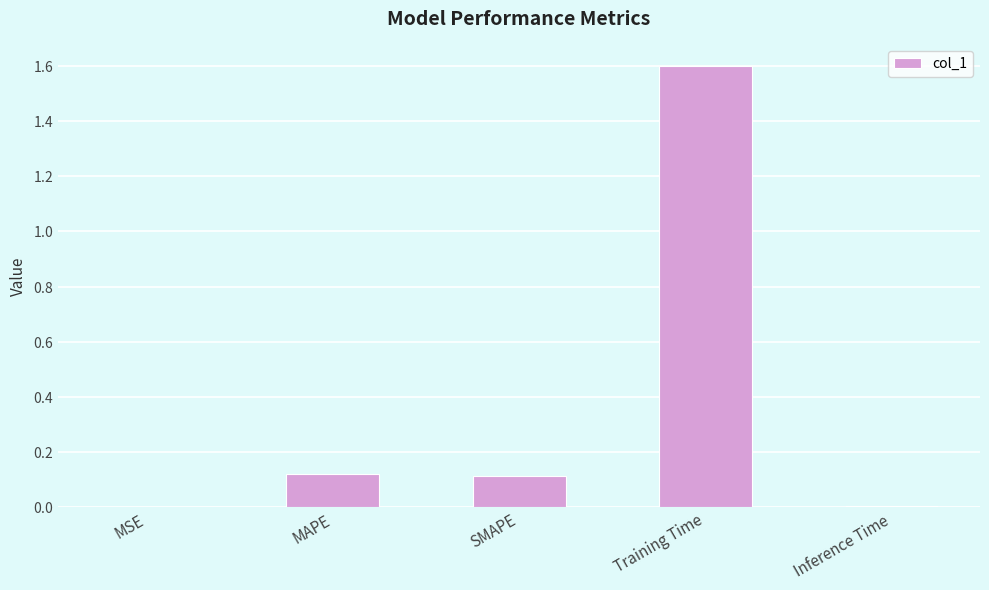

What is the value of the 4th bar from the left?

1.6